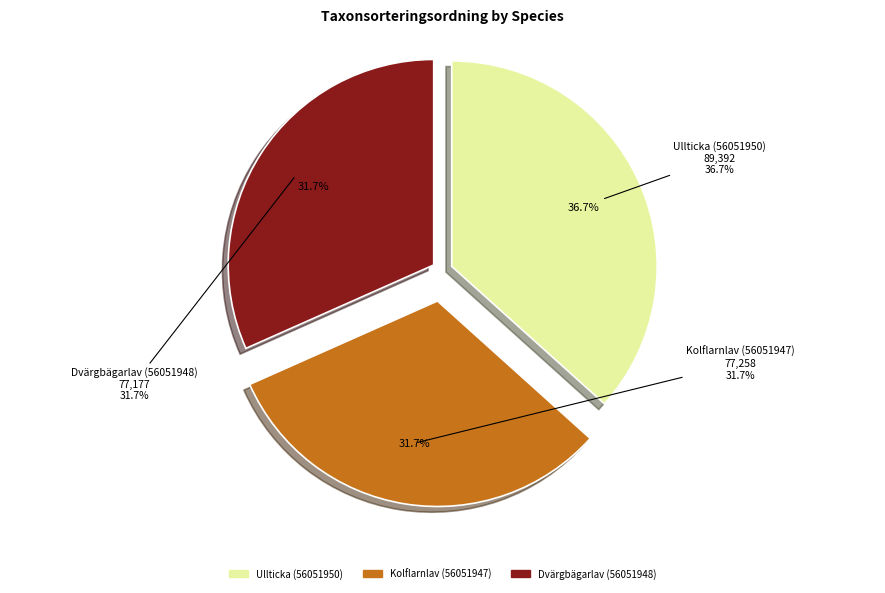

How many segments does this pie chart have?

3